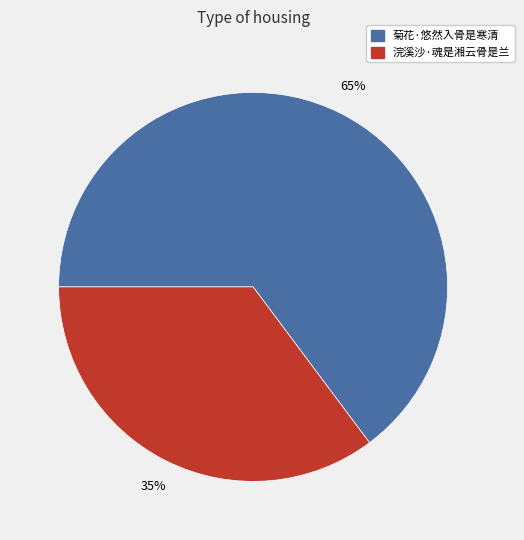

Do 浣溪沙·魂是湘云骨是兰 and 菊花·悠然入骨是寒清 together represent more than half of the pie?

Yes